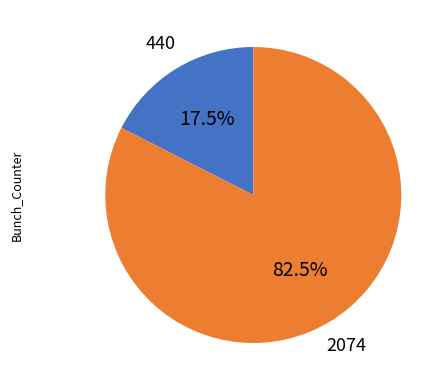

Is there any slice that represents more than half of the pie?

Yes